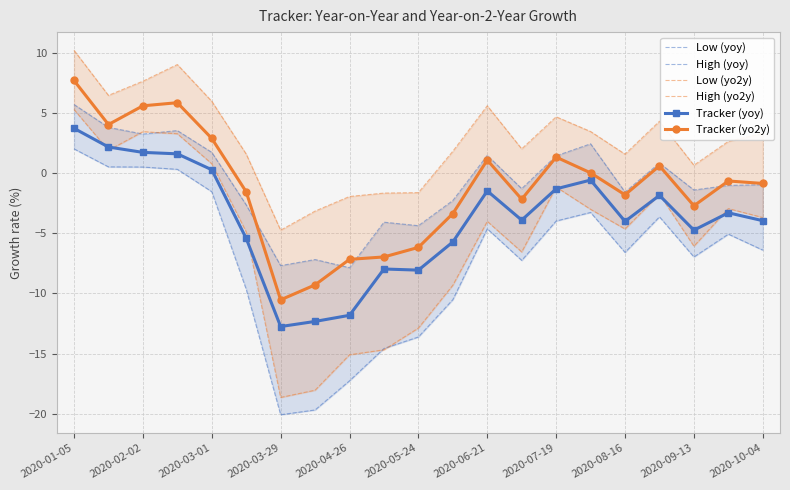

What is the difference between the maximum and second lowest values in the Tracker (yo2y) series?

17.0